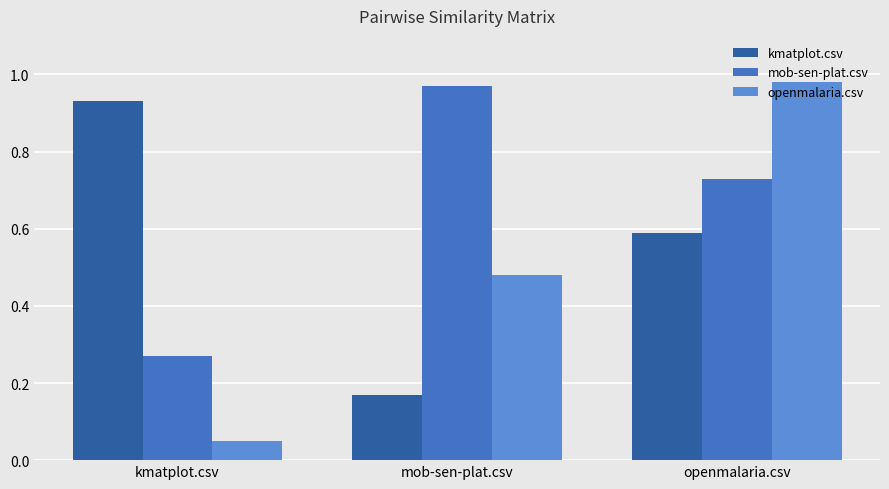

What is the label of the 3rd bar from the left?

openmalaria.csv